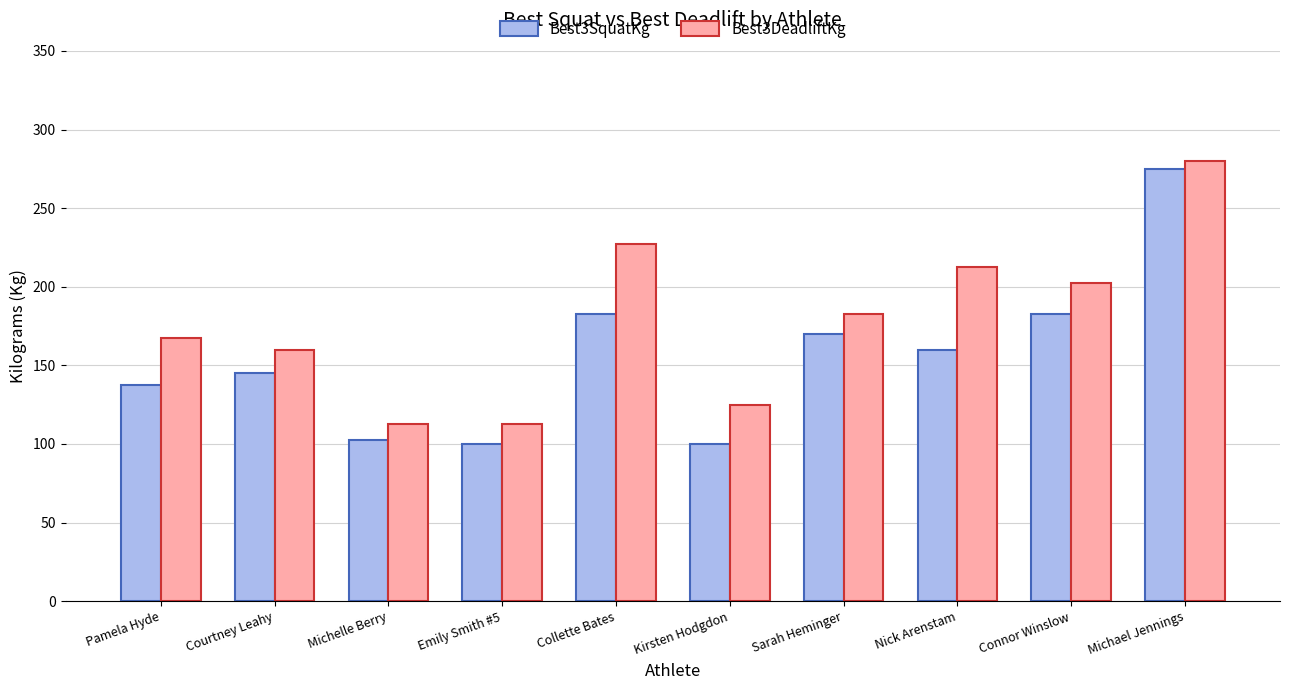

How many bars are there in total?

20